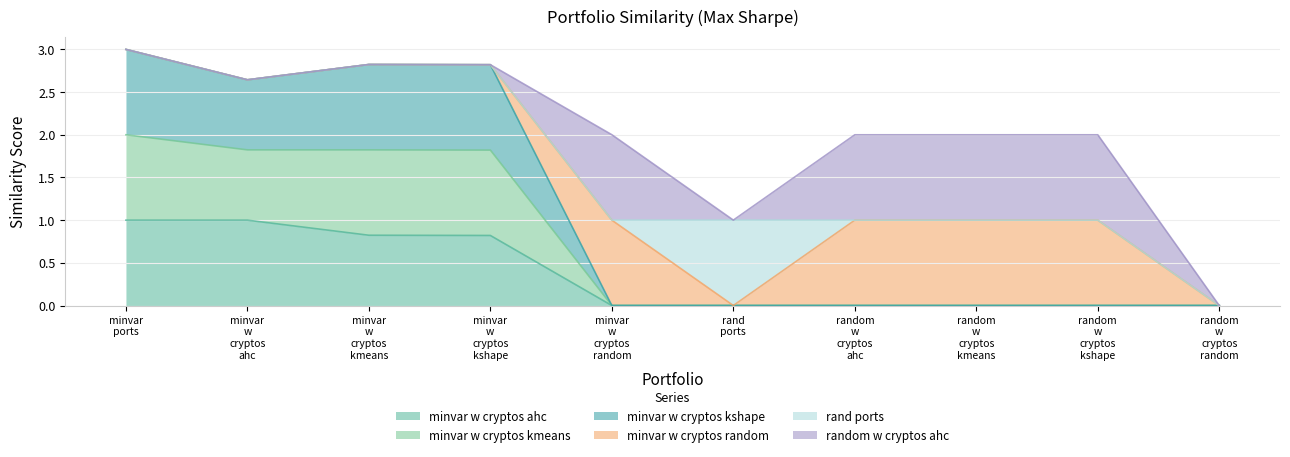

Is the value of minvar_w_cryptos_kshape_maxsharpe at minvar w cryptos random greater than the value of minvar_w_cryptos_ahc_maxsharpe at minvar w cryptos kmeans?

No